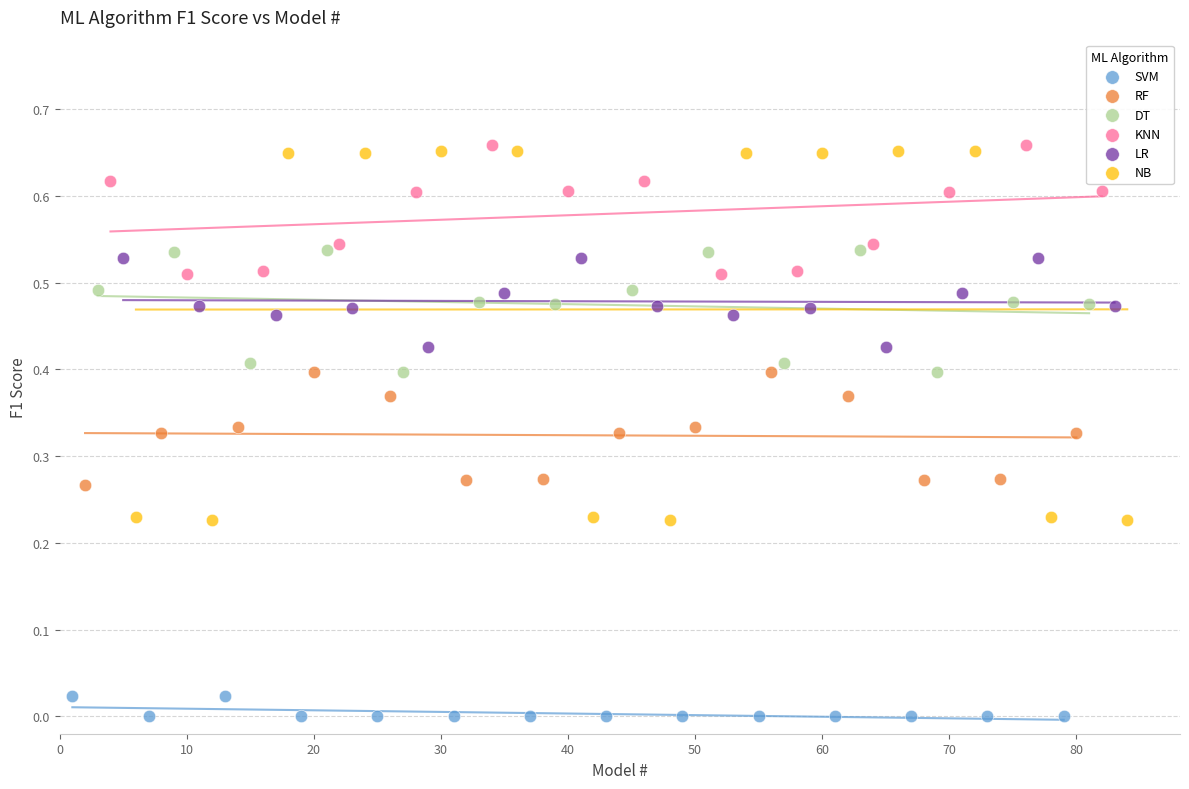

Which series has the largest Y range (max minus min)?

NB